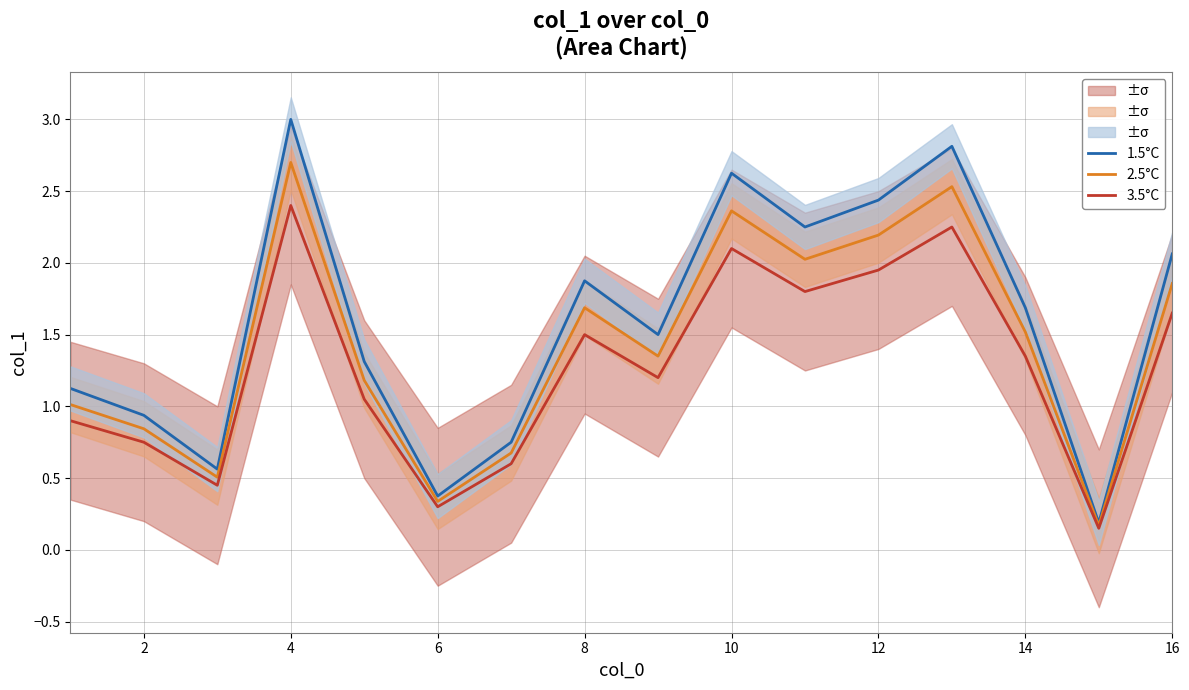

What is the maximum value for 3.5°C?

2.4